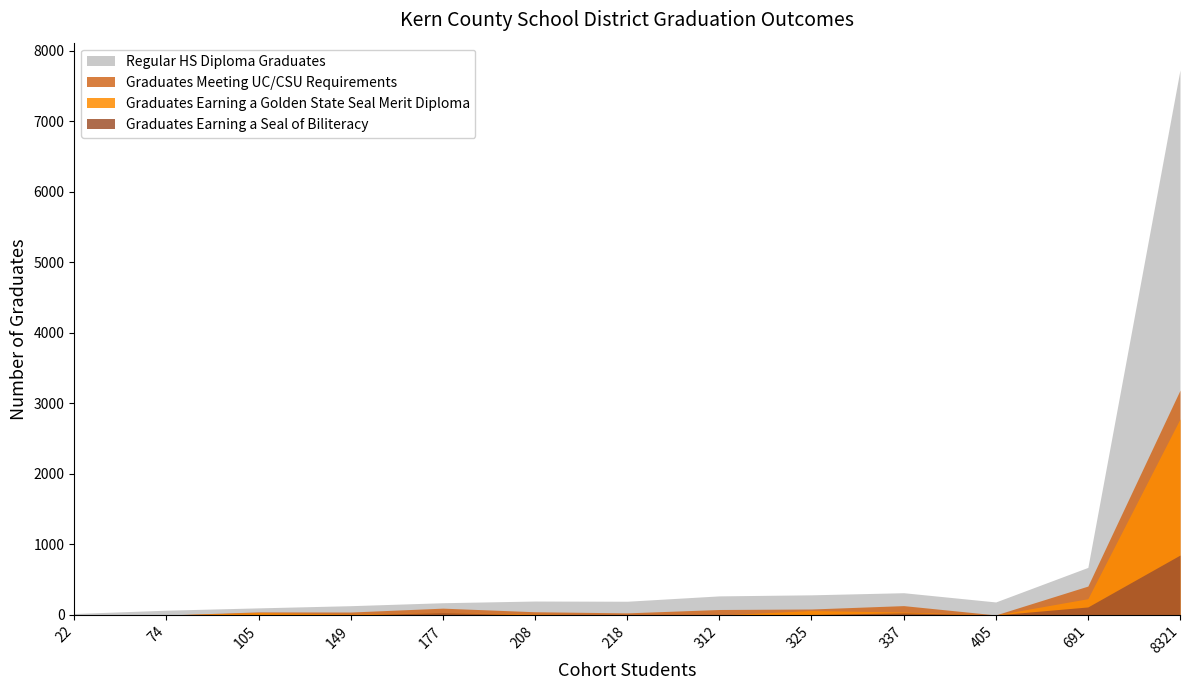

Where is Regular HS Diploma Graduates nearest to the value 3876?

691